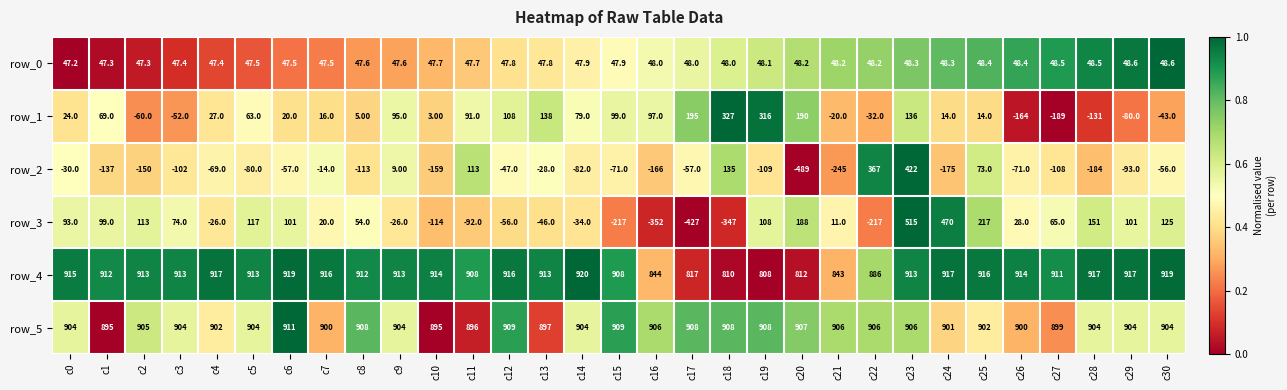

The value of row_0 at c26 is 1.5. True or false?

False